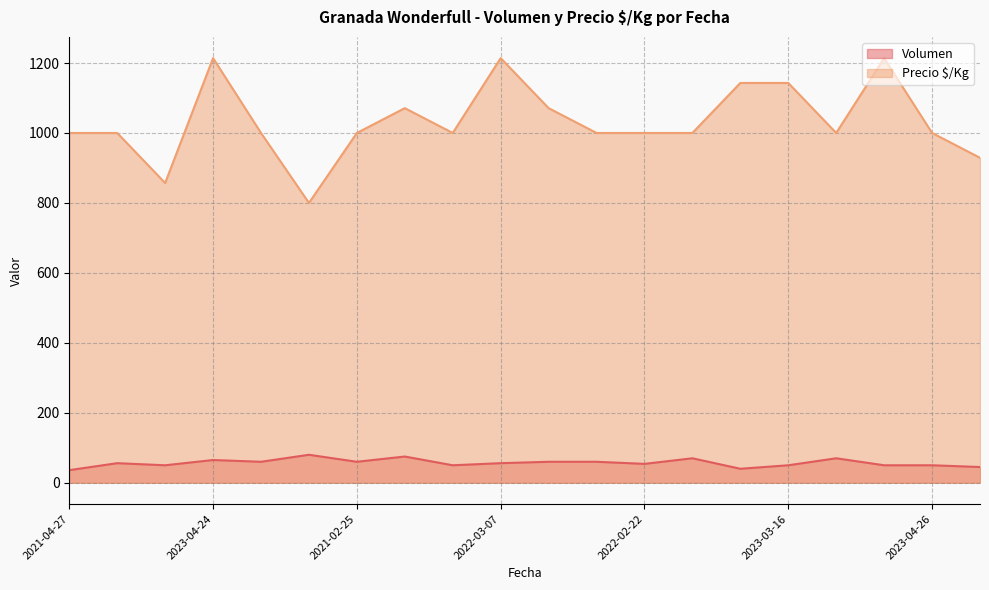

Is it true that Volumen equals 45 at 2021-03-23?

True